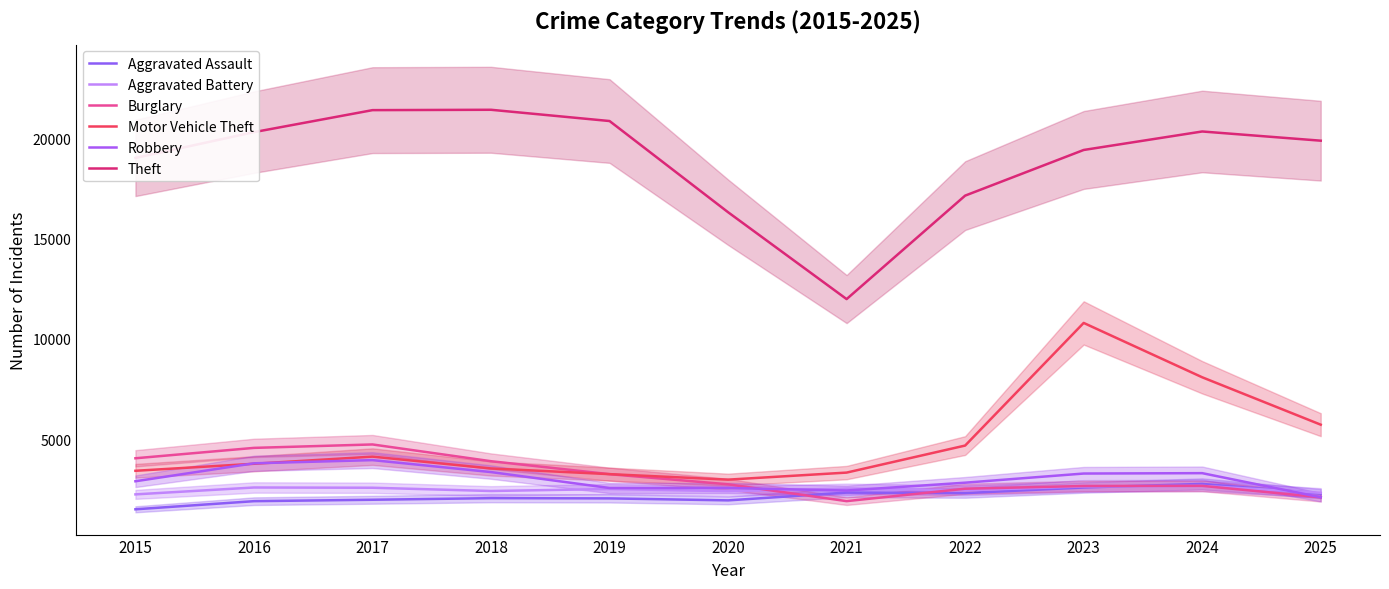

What is the value of the Aggravated Assault point at the 5th from the left?

2044